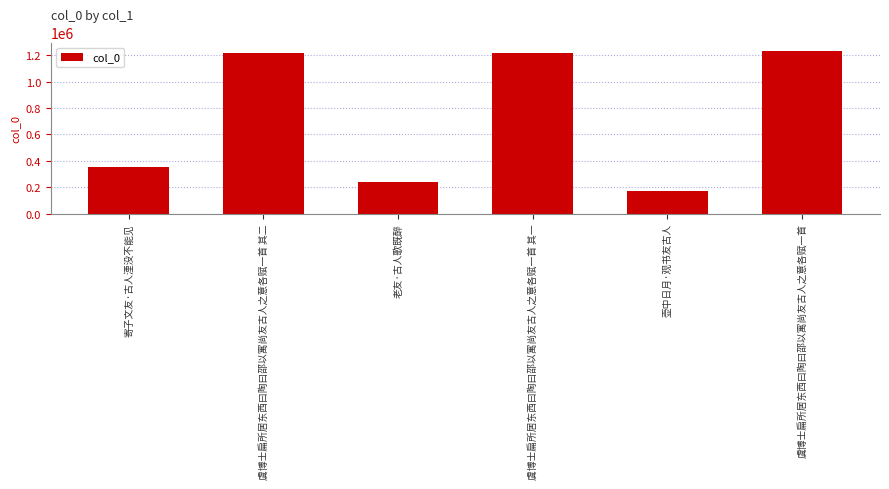

What is the smallest value displayed?

169970